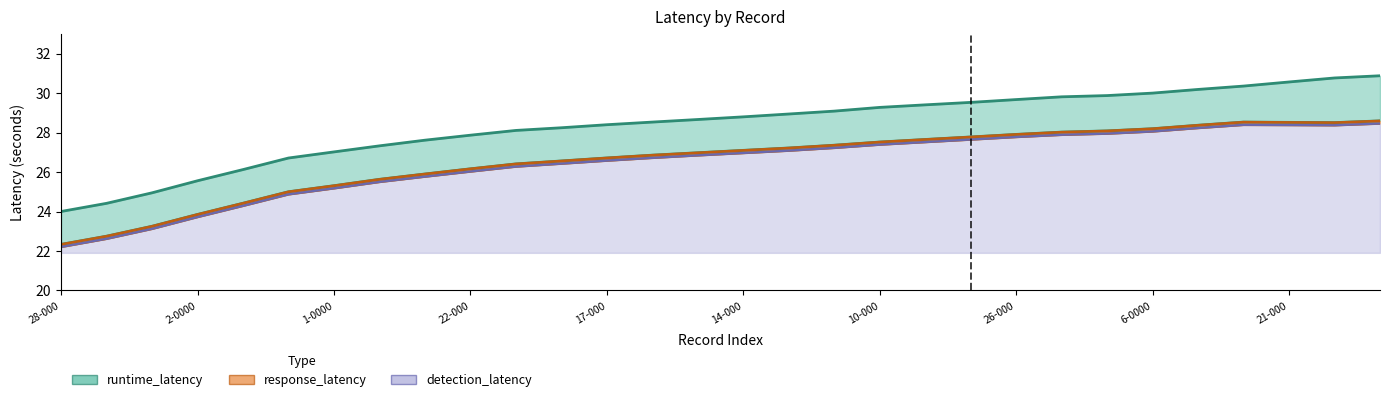

What are all the series names shown in the legend?

runtime_latency, response_latency, detection_latency